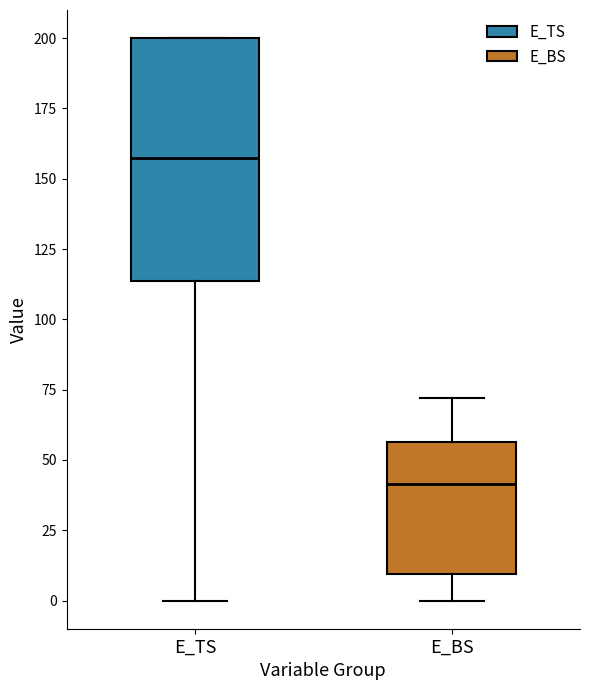

Where does the lower whisker of the box for E_TS end on the y-axis? The values are not printed on the chart, so give them approximately, as read against the axis.

0